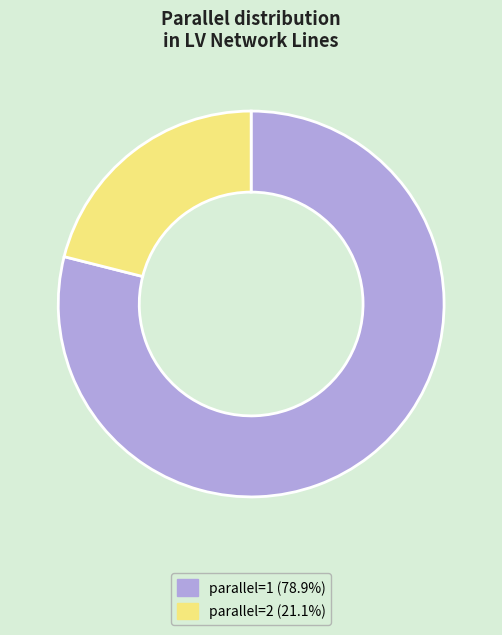

Do parallel=2 and parallel=1 together represent more than half of the pie?

Yes